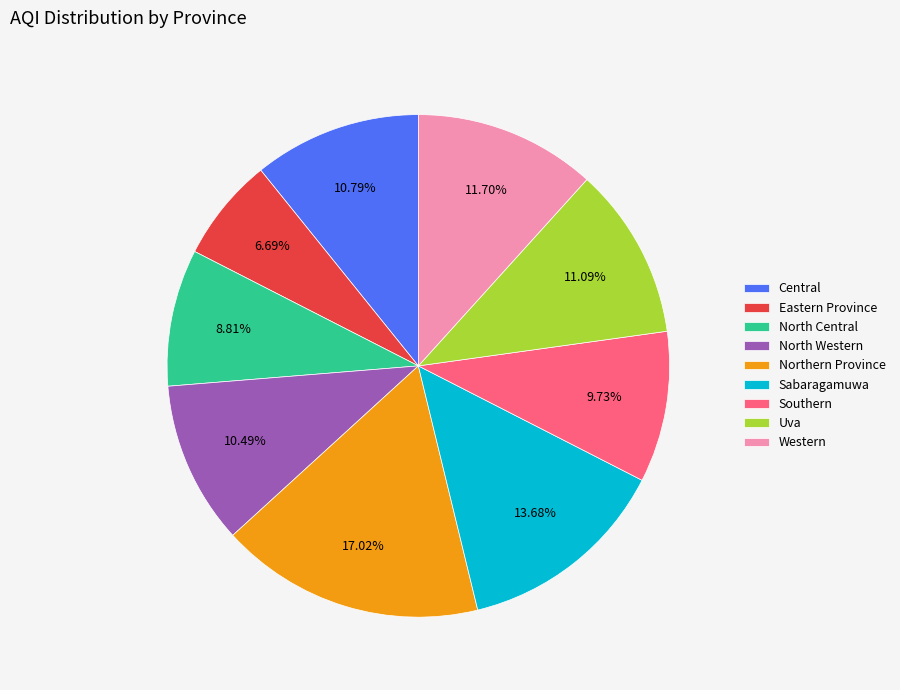

Approximately how many times larger is the value at North Western compared to Northern Province?

0.6